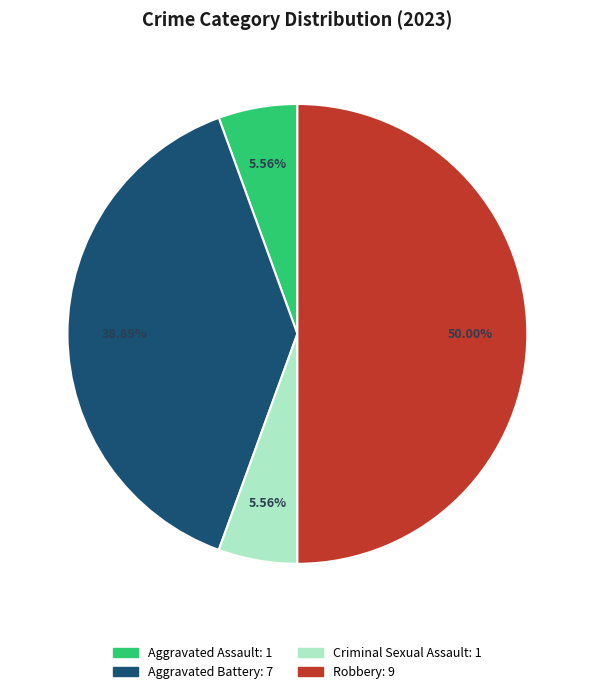

Count the number of slices in the pie.

4